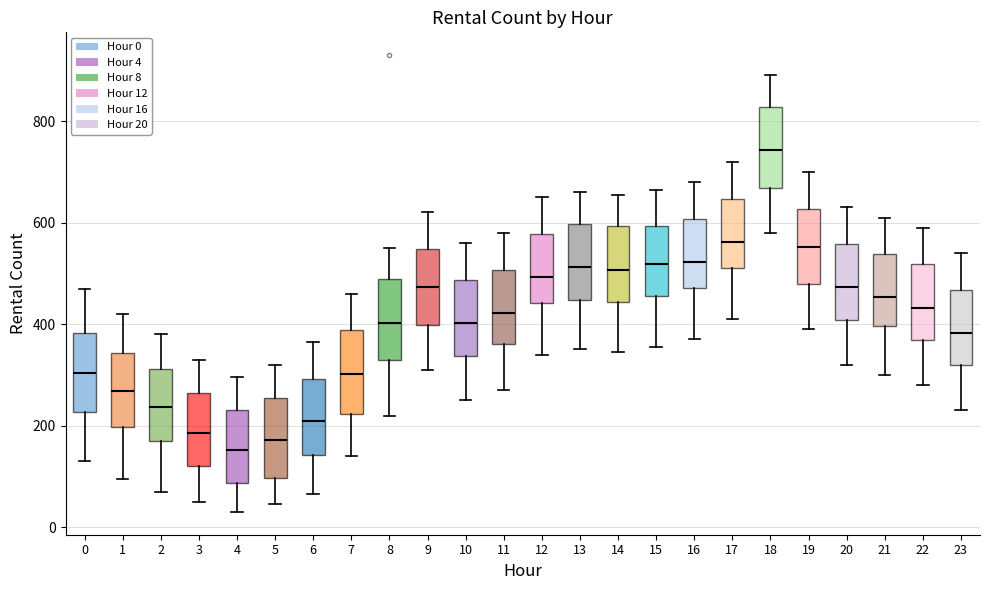

Reading left to right, read every box against the y-axis: the position of its median line, the range the box covers, and the ends of its whiskers. The values are not printed on the chart, so give them approximately, as read against the axis.

0: median 300, box 220 to 380, whiskers 140 to 480
1: median 260, box 200 to 340, whiskers 100 to 420
2: median 240, box 160 to 320, whiskers 80 to 380
3: median 180, box 120 to 260, whiskers 60 to 340
4: median 160, box 80 to 240, whiskers 40 to 300
5: median 180, box 100 to 260, whiskers 40 to 320
6: median 220, box 140 to 300, whiskers 60 to 360
7: median 300, box 220 to 380, whiskers 140 to 460
8: median 400, box 320 to 480, whiskers 220 to 560
9: median 480, box 400 to 540, whiskers 320 to 620
10: median 400, box 340 to 480, whiskers 260 to 560
11: median 420, box 360 to 500, whiskers 280 to 580
12: median 500, box 440 to 580, whiskers 340 to 660
13: median 520, box 440 to 600, whiskers 360 to 660
14: median 500, box 440 to 600, whiskers 340 to 660
15: median 520, box 460 to 600, whiskers 360 to 660
16: median 520, box 480 to 600, whiskers 380 to 680
17: median 560, box 520 to 640, whiskers 420 to 720
18: median 740, box 660 to 820, whiskers 580 to 900
19: median 560, box 480 to 620, whiskers 400 to 700
20: median 480, box 400 to 560, whiskers 320 to 640
21: median 460, box 400 to 540, whiskers 300 to 620
22: median 440, box 360 to 520, whiskers 280 to 600
23: median 380, box 320 to 460, whiskers 240 to 540